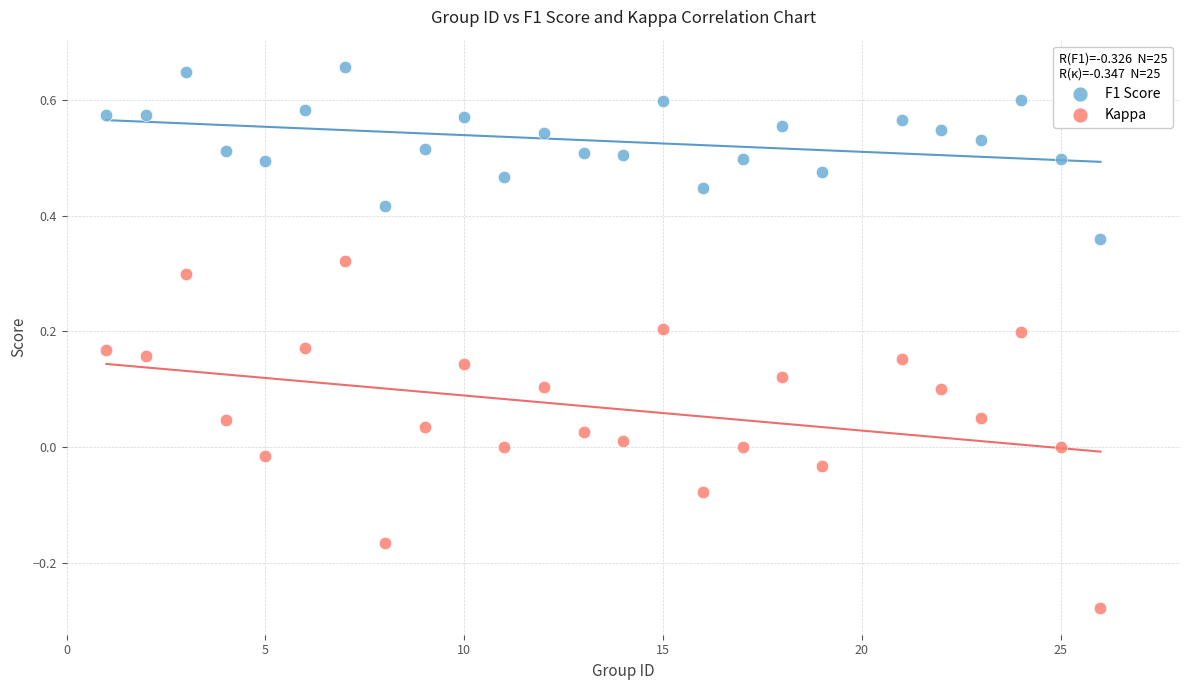

Which series reaches the minimum Y coordinate?

Kappa